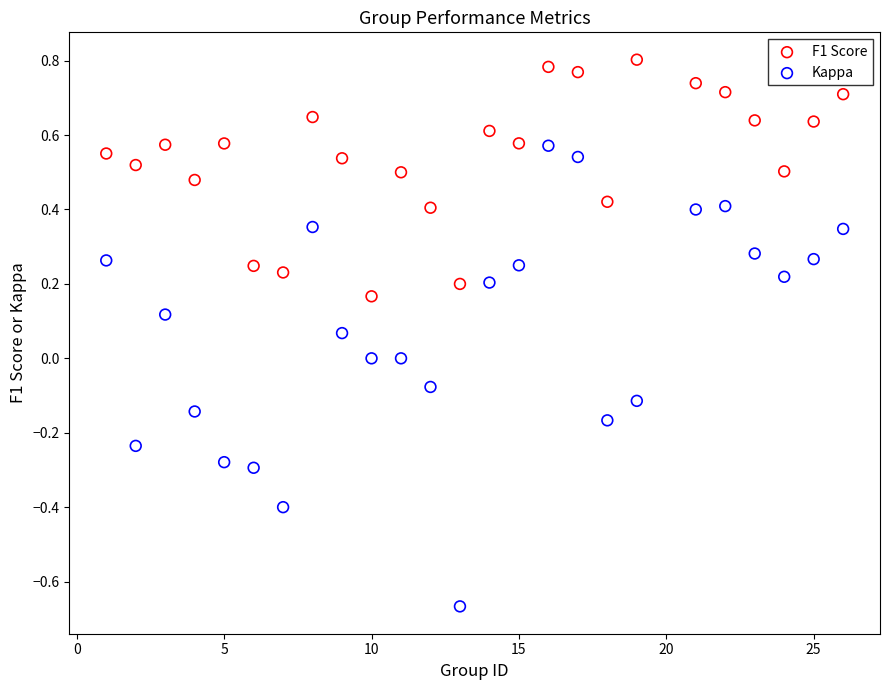

Which series reaches the maximum Y coordinate?

F1 Score